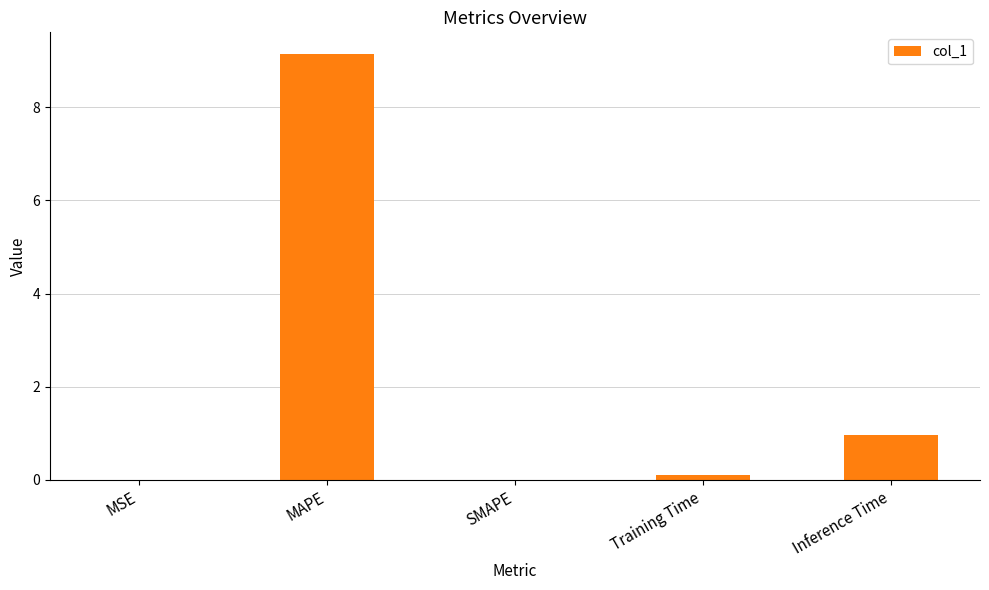

Count the number of data series in this chart.

1